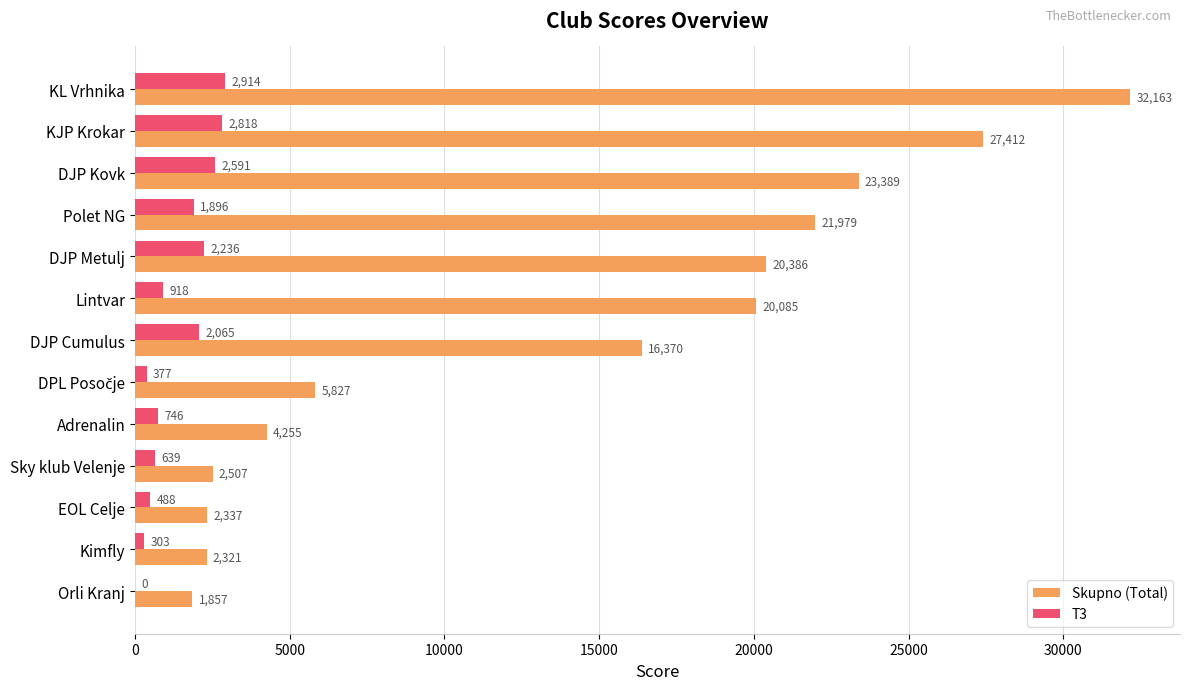

Where is T3 nearest to the value 1456?

Polet NG